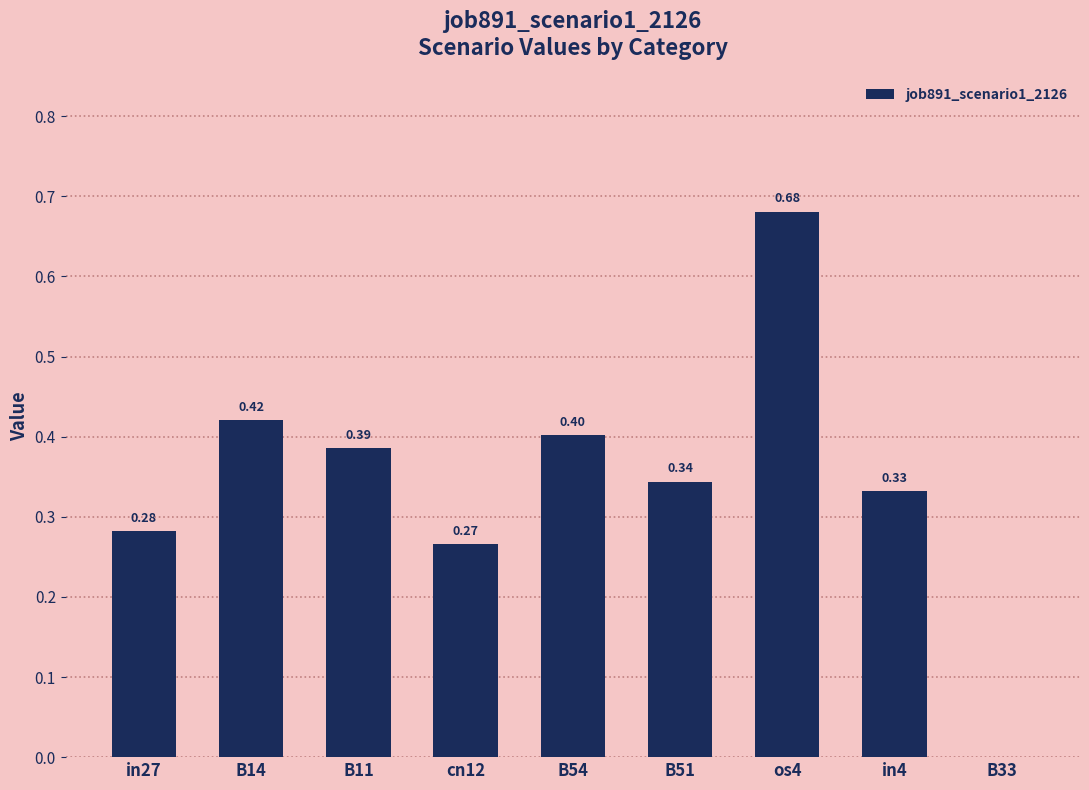

The chart shows a value of 0.5 at in27. True or false?

False